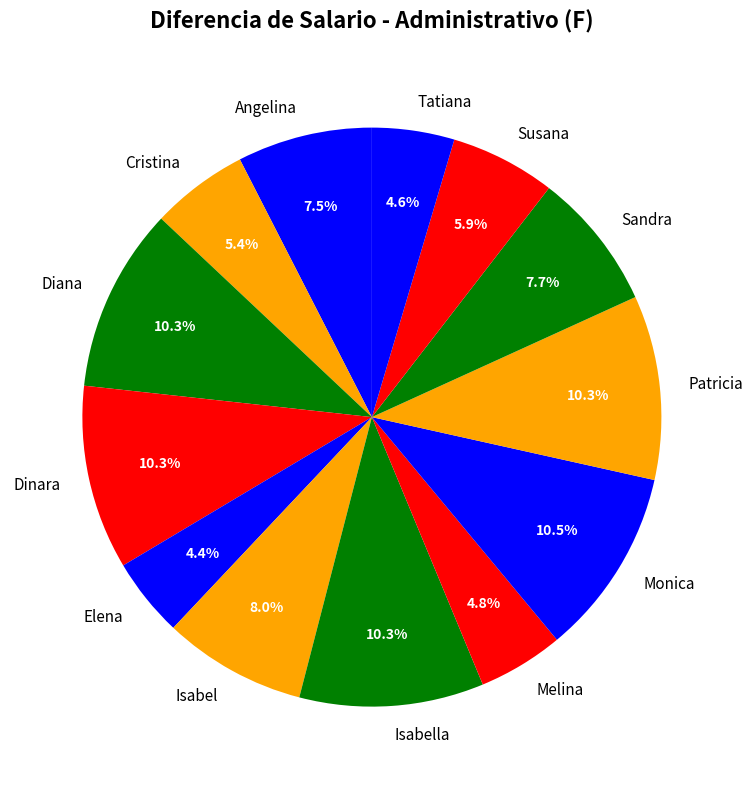

What portion of the pie excludes Sandra?

92.3%